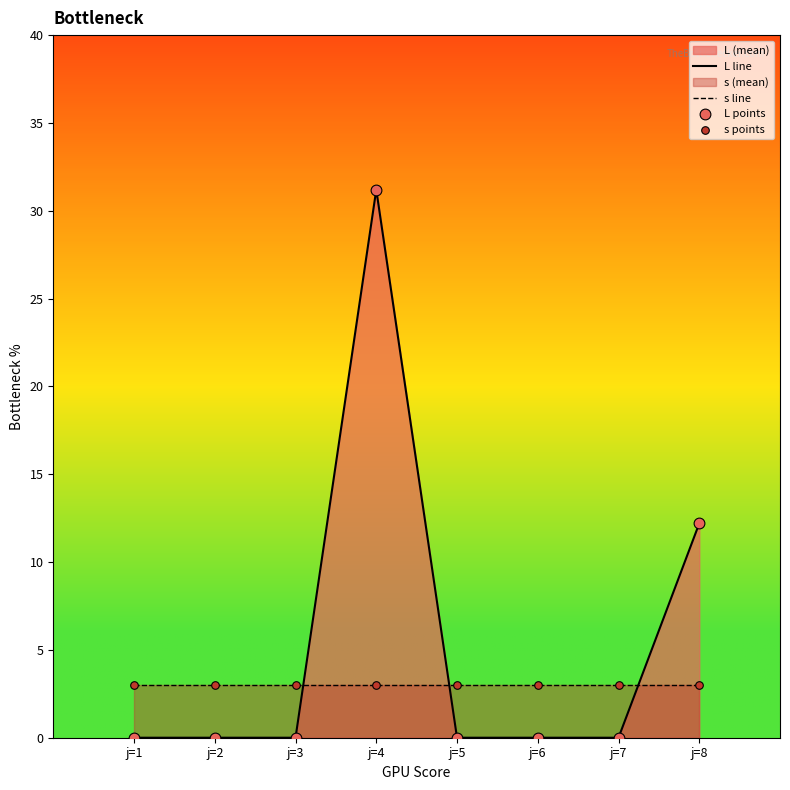

Which series has the largest total across all categories?

L line